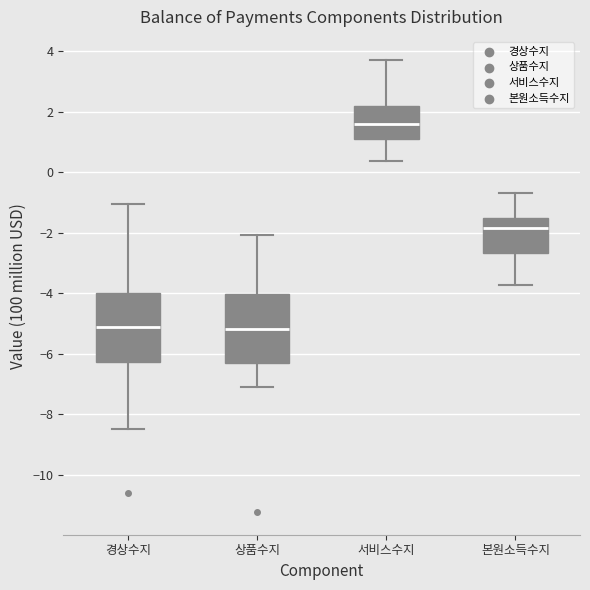

Reading left to right, read every box against the y-axis: the position of its median line, the range the box covers, and the ends of its whiskers. The values are not printed on the chart, so give them approximately, as read against the axis.

경상수지: median -5.2, box -6.2 to -4.0, whiskers -8.6 to -1.0
상품수지: median -5.2, box -6.4 to -4.0, whiskers -7.0 to -2.0
서비스수지: median 1.6, box 1.0 to 2.2, whiskers 0.4 to 3.8
본원소득수지: median -1.8, box -2.6 to -1.6, whiskers -3.8 to -0.6